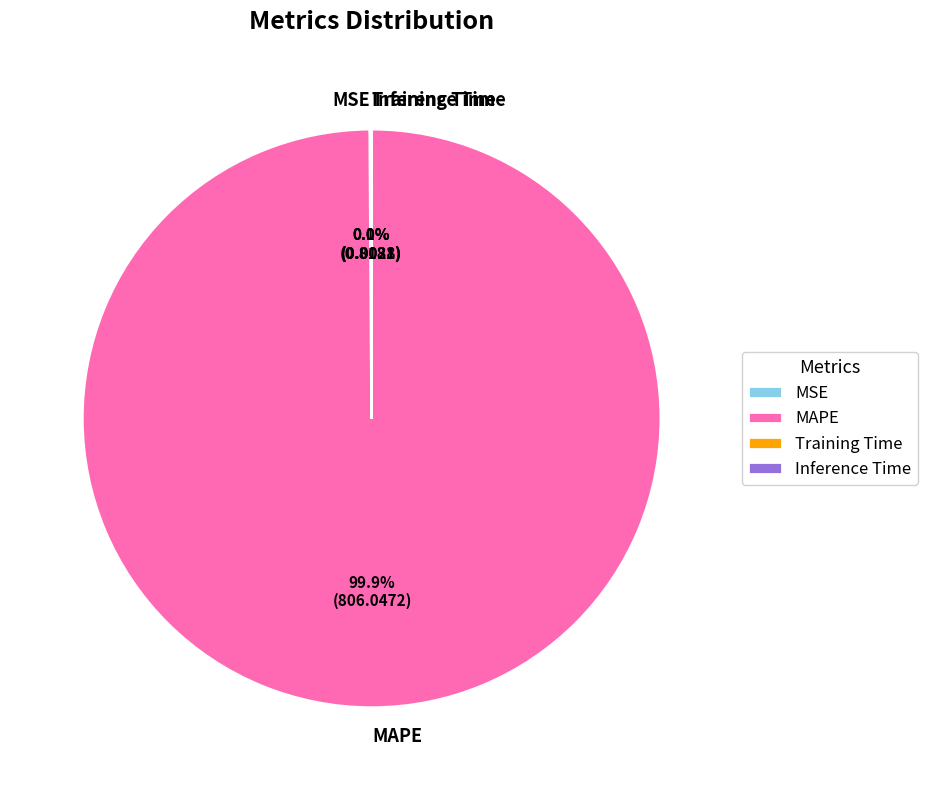

Does MAPE account for over 50% of the chart?

Yes